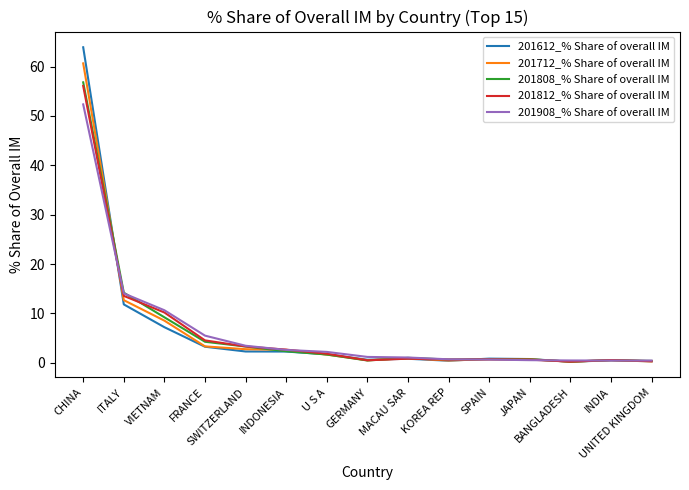

What is the maximum value for 201908_% Share of overall IM?

52.3